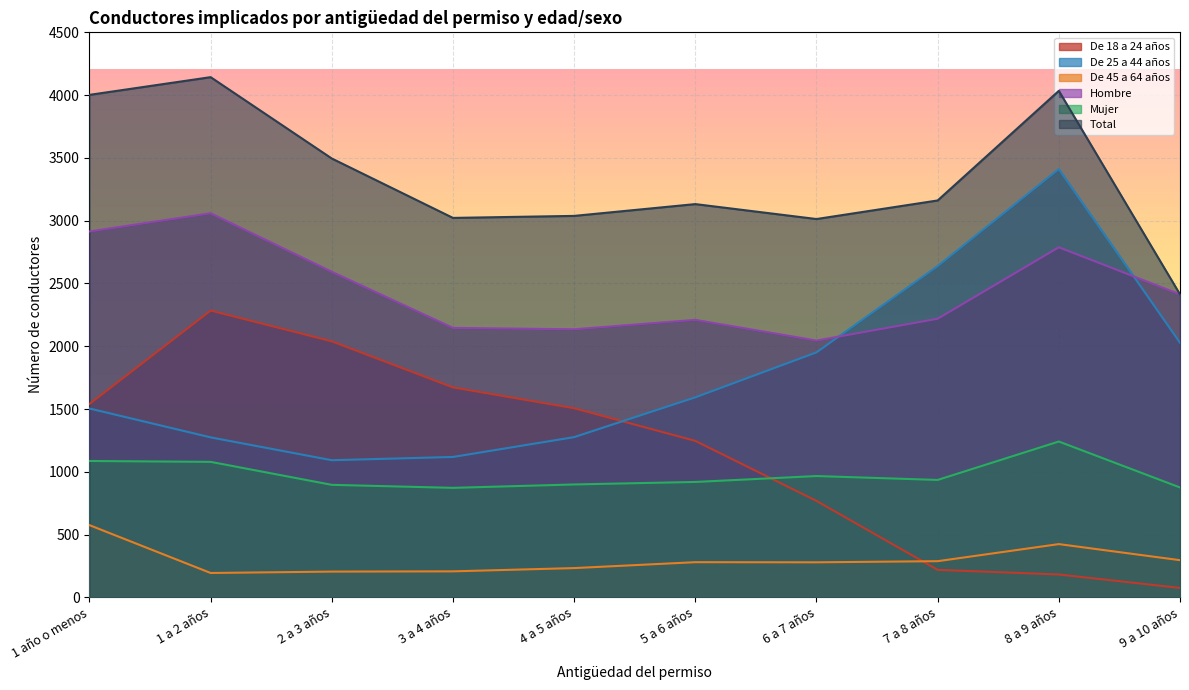

How many values in the Hombre series are below 2413?

5